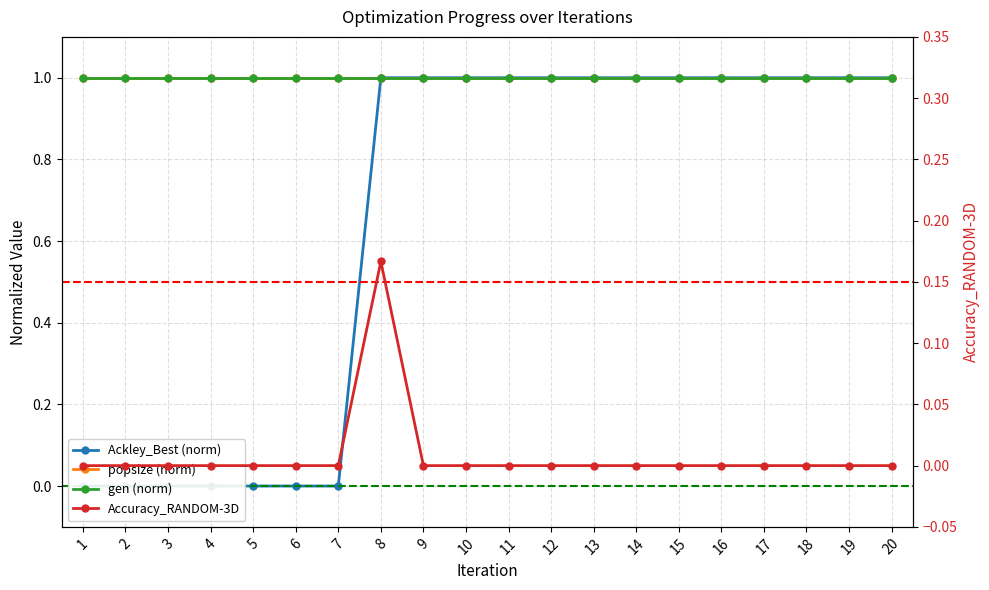

Which category has the lowest value in the Ackley_Best (norm) series?

1